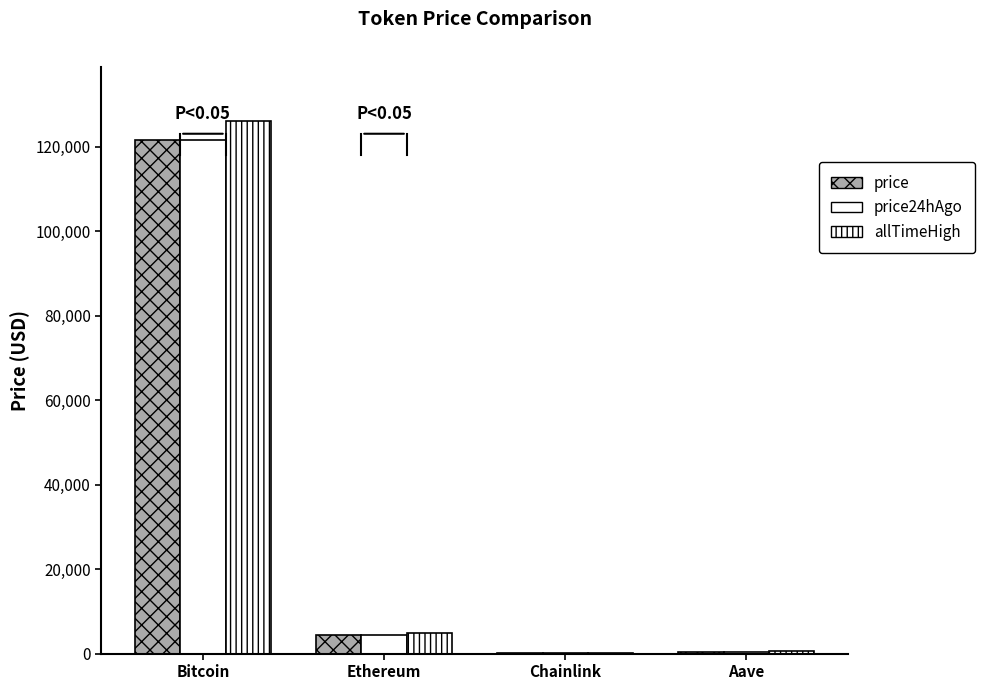

Are the bars grouped side by side (vs. stacked)?

Yes